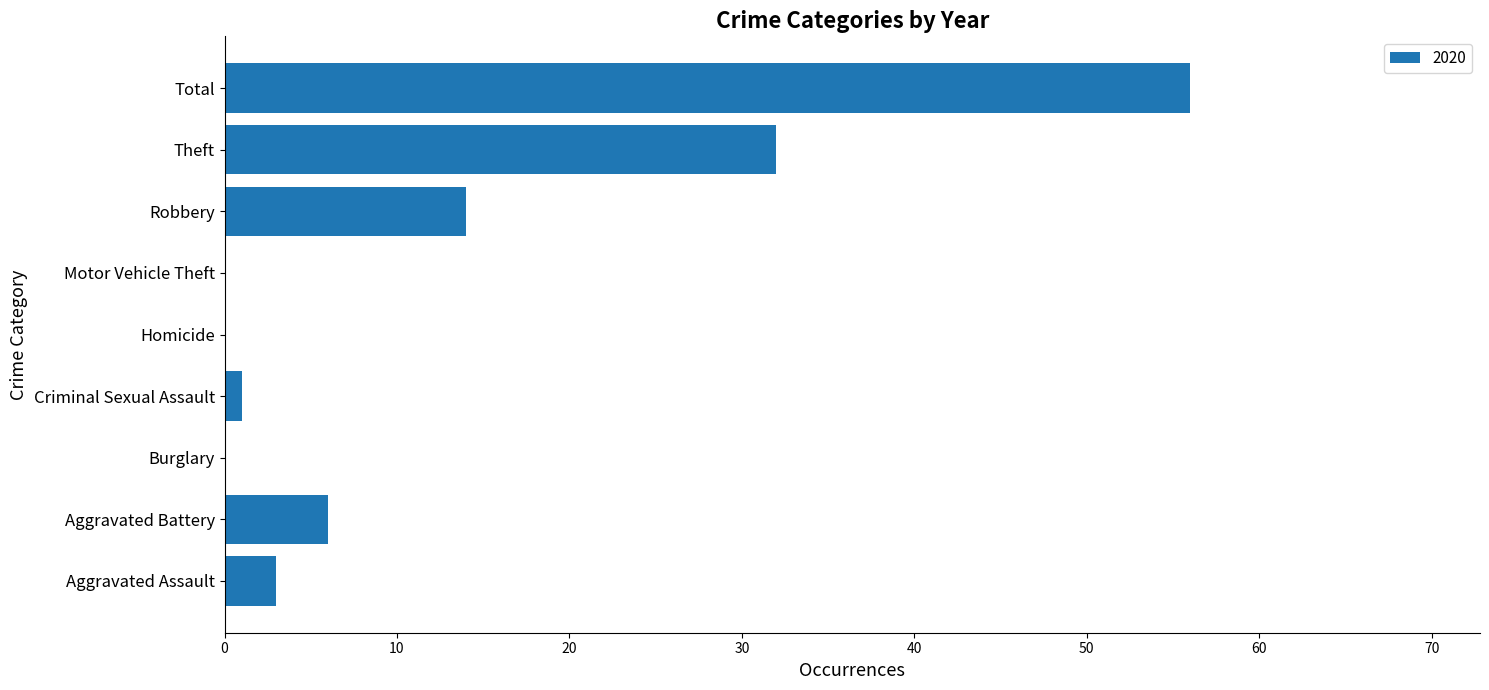

Where is the data nearest to the value 28?

Theft